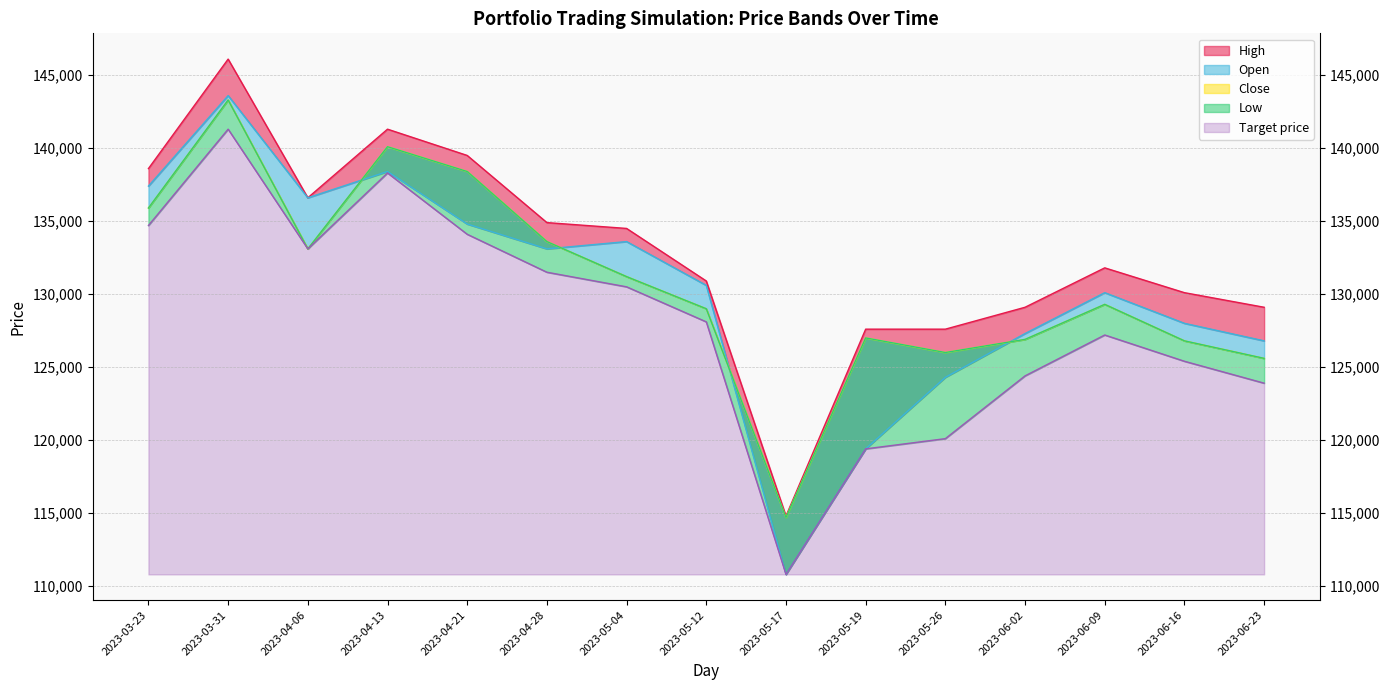

What is the maximum value for Close?

143300